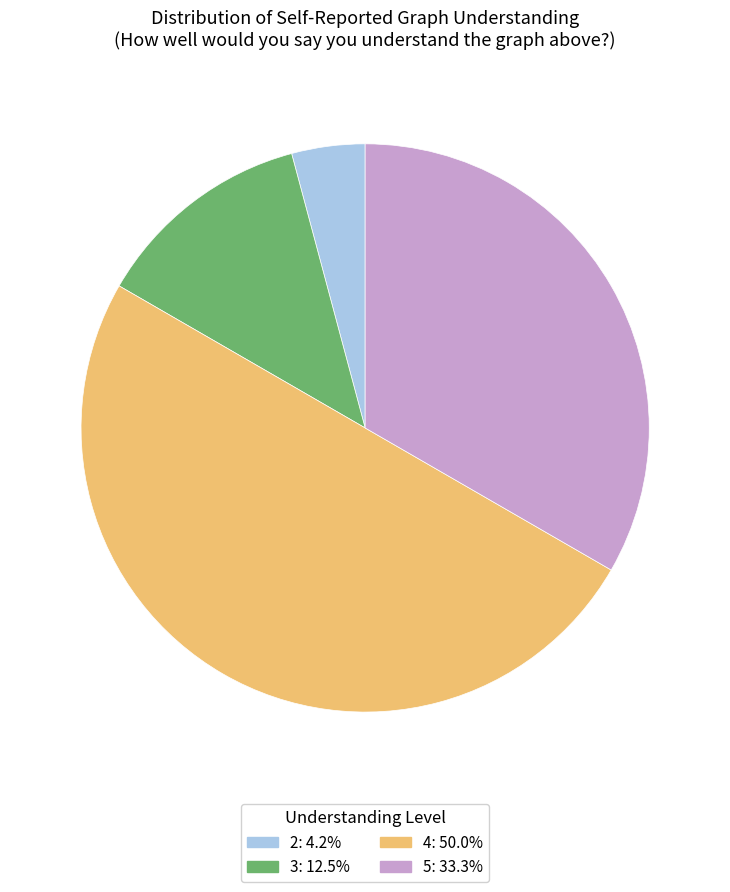

Does 5 represent more than half of the total?

No